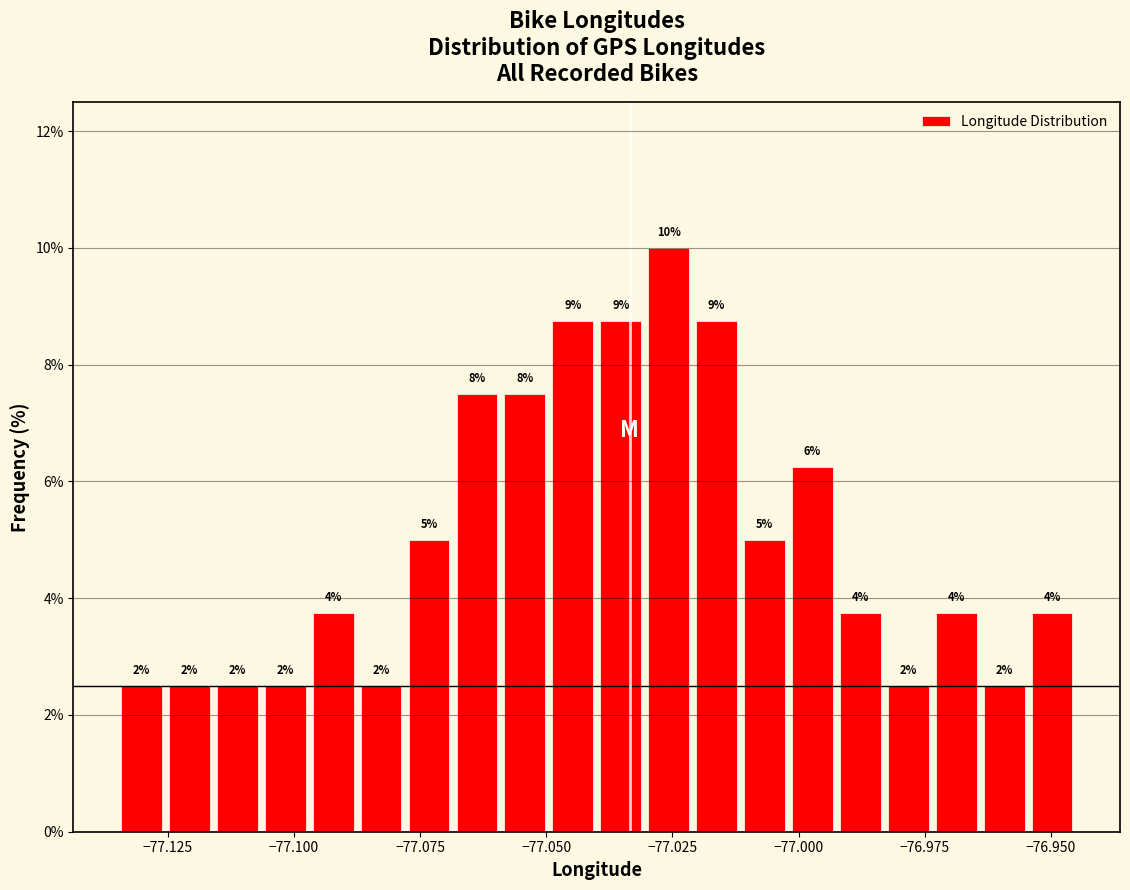

Read against the x-axis, roughly where is the centre of the tallest bar?

-77.025